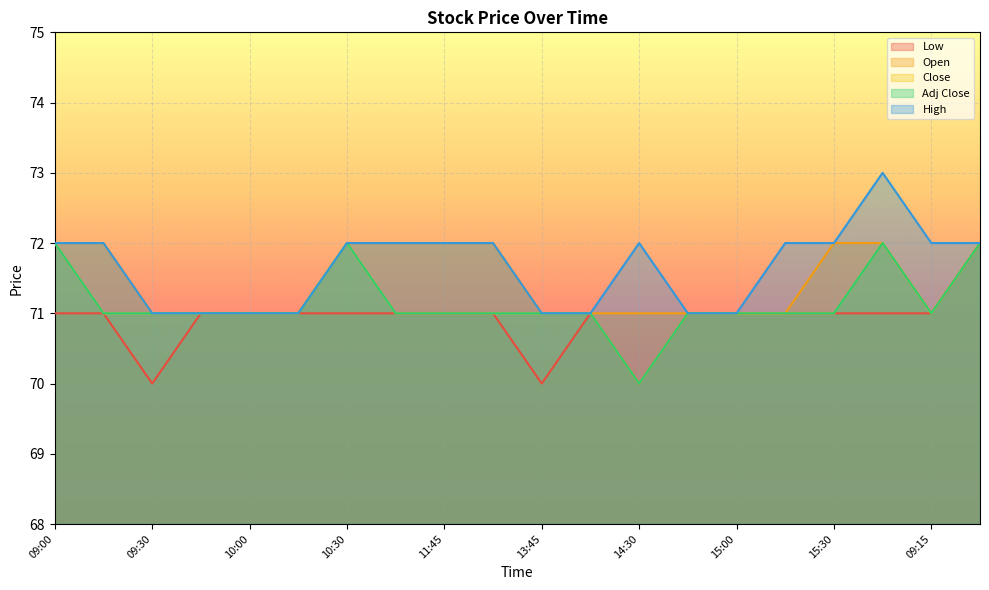

What is the greatest value displayed?

73